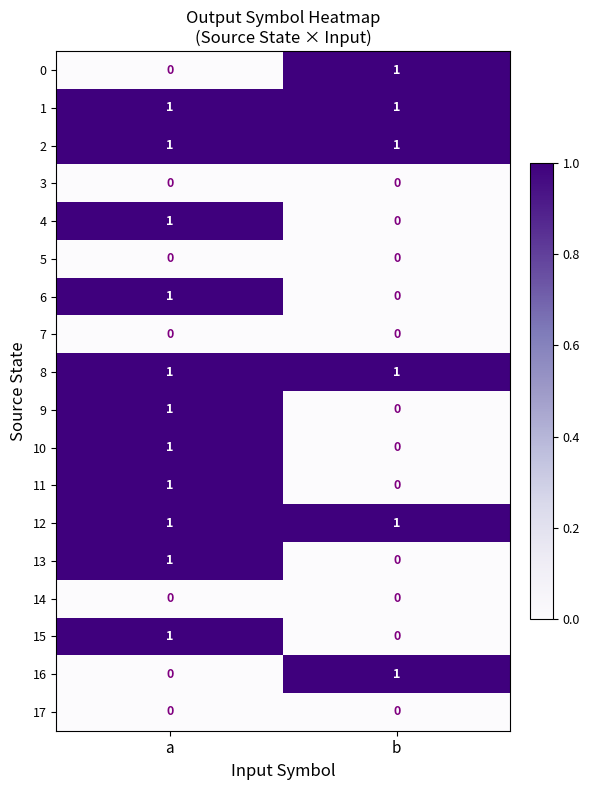

The value of 13 at a is 1. True or false?

True